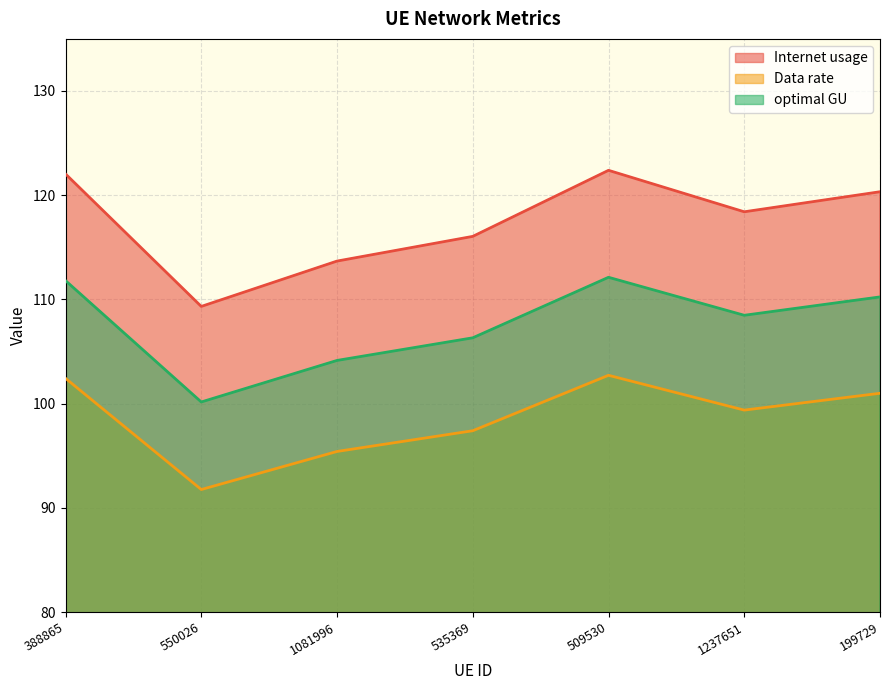

Which category has the lowest value in the optimal GU series?

550026